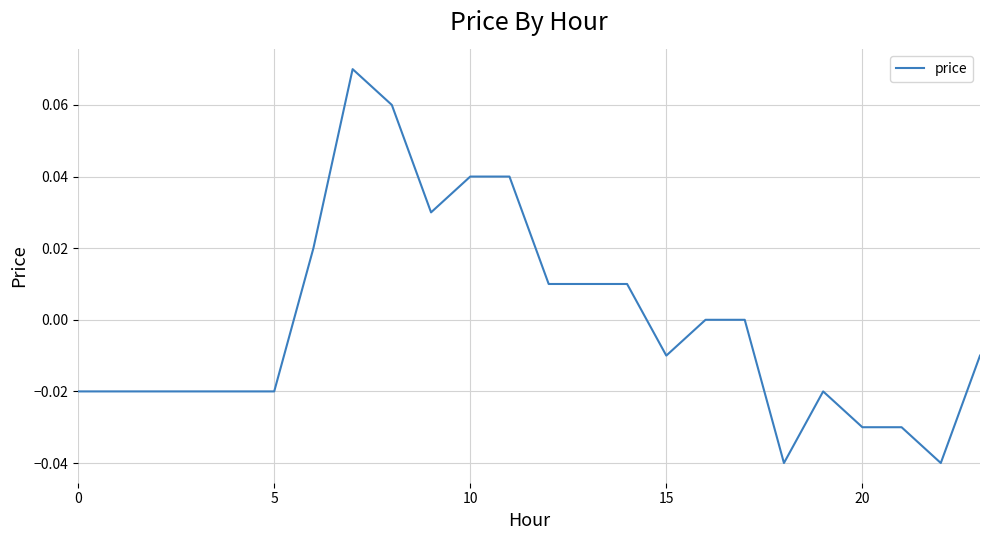

Which label corresponds to the smallest value in the chart?

18